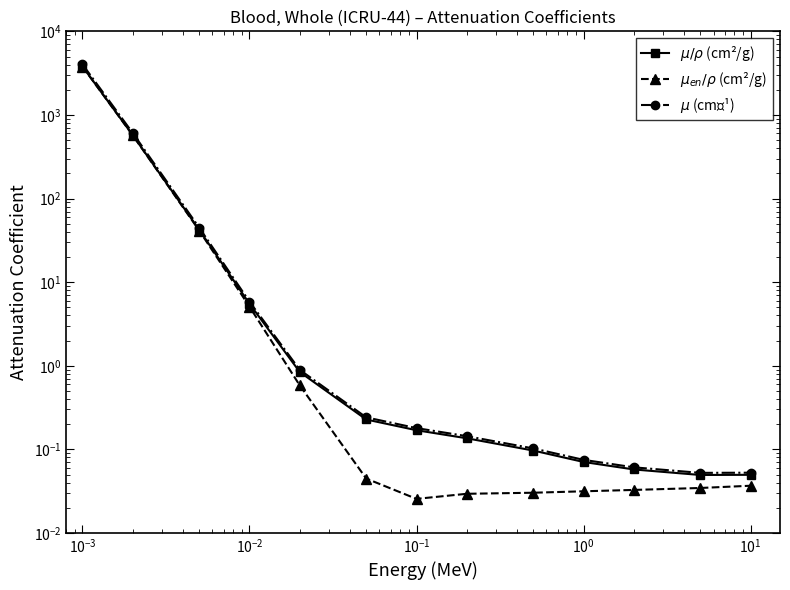

What is the sum of all $\mu$ (cm⁻¹) values?

4695.0